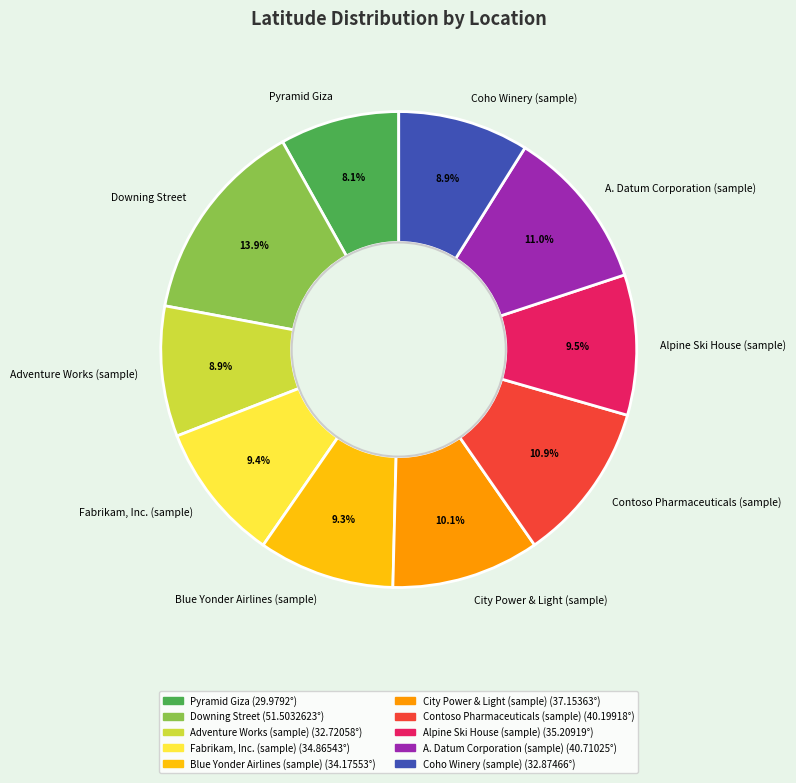

What percentage is the Pyramid Giza slice, to the nearest percent?

8%